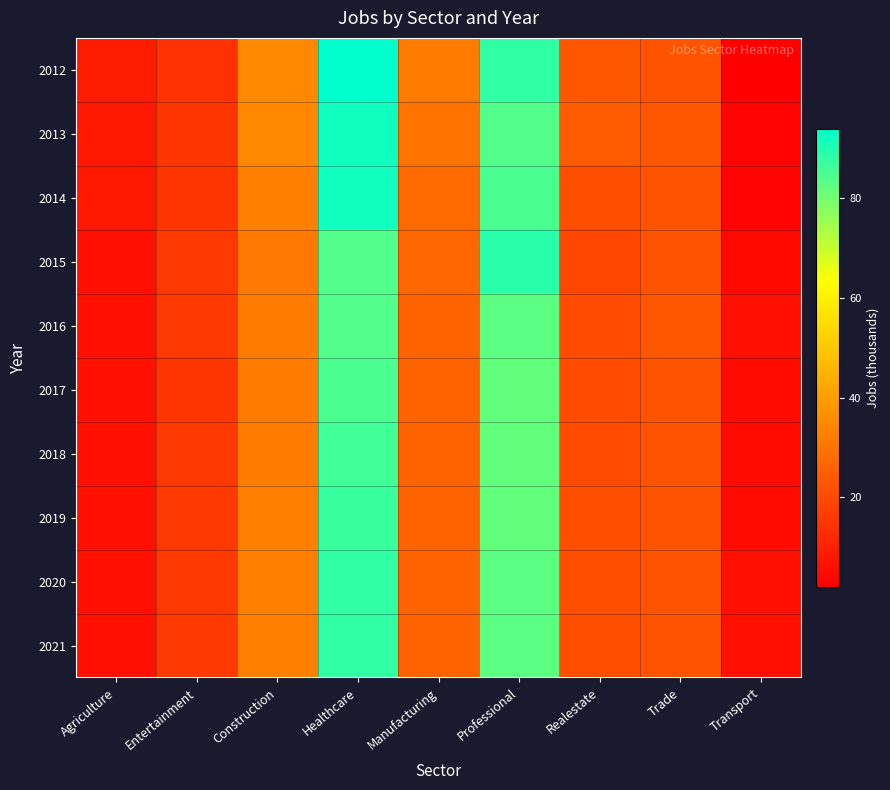

Between Entertainment and Construction, which is larger?

Construction